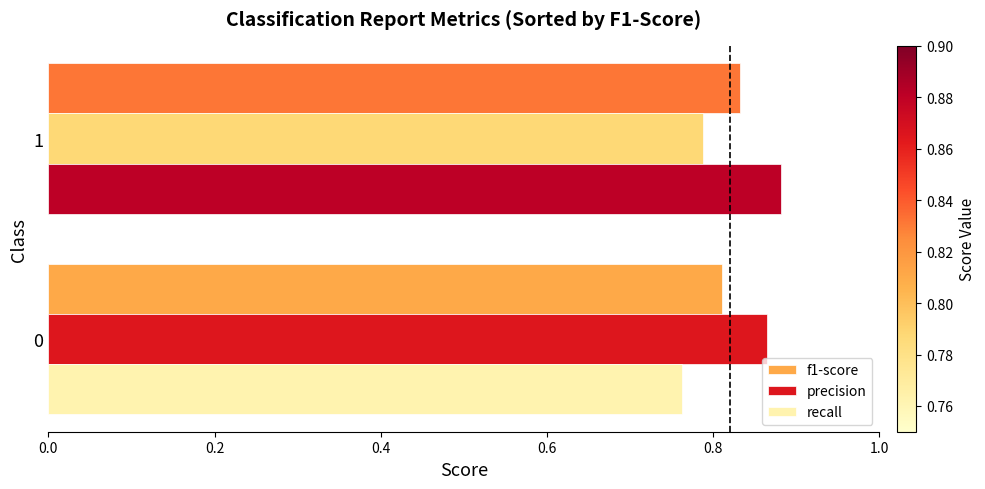

What is the sum of all precision values?

1.7